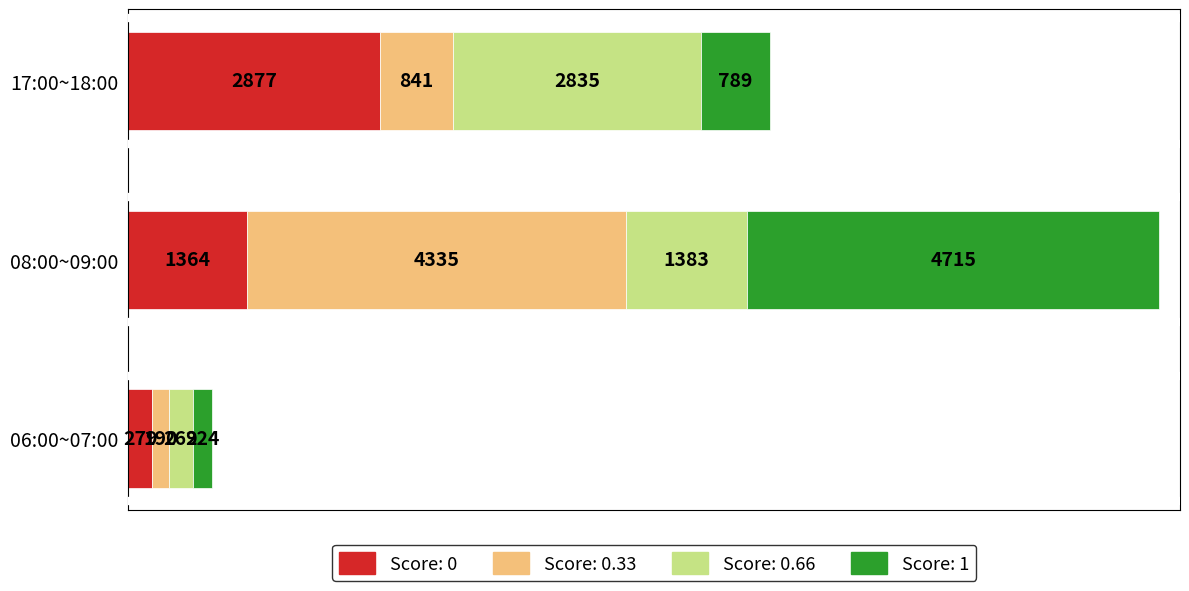

What is the minimum value for Score: 0?

279